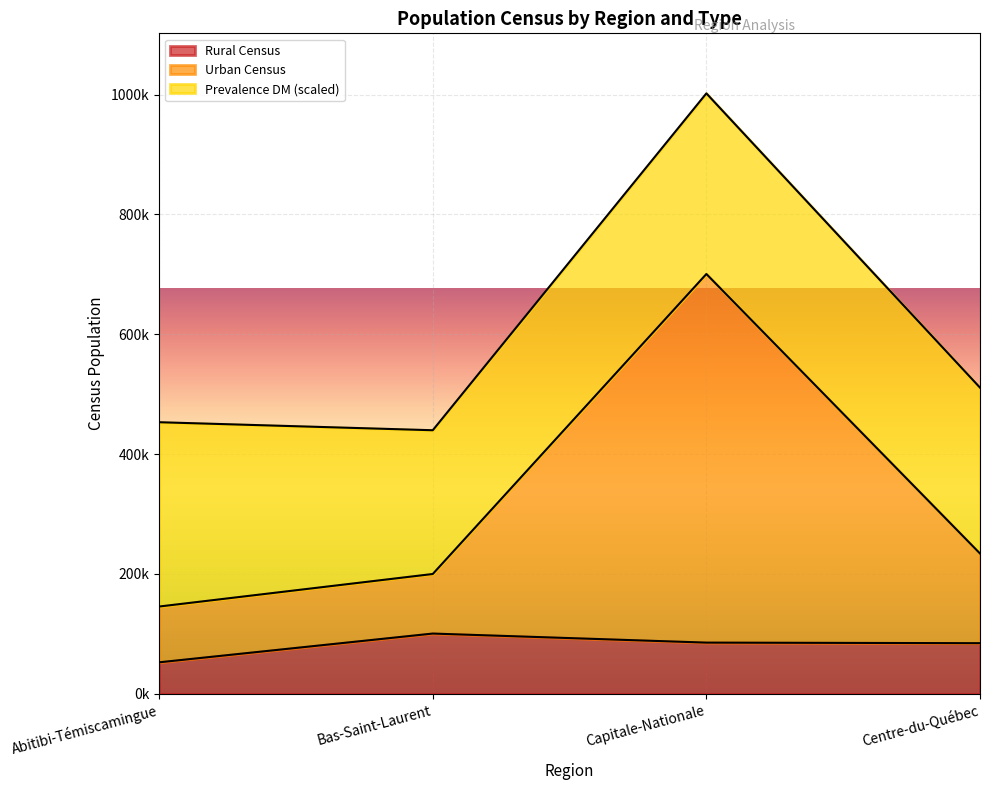

Does the chart display data point markers on the line(s)?

No